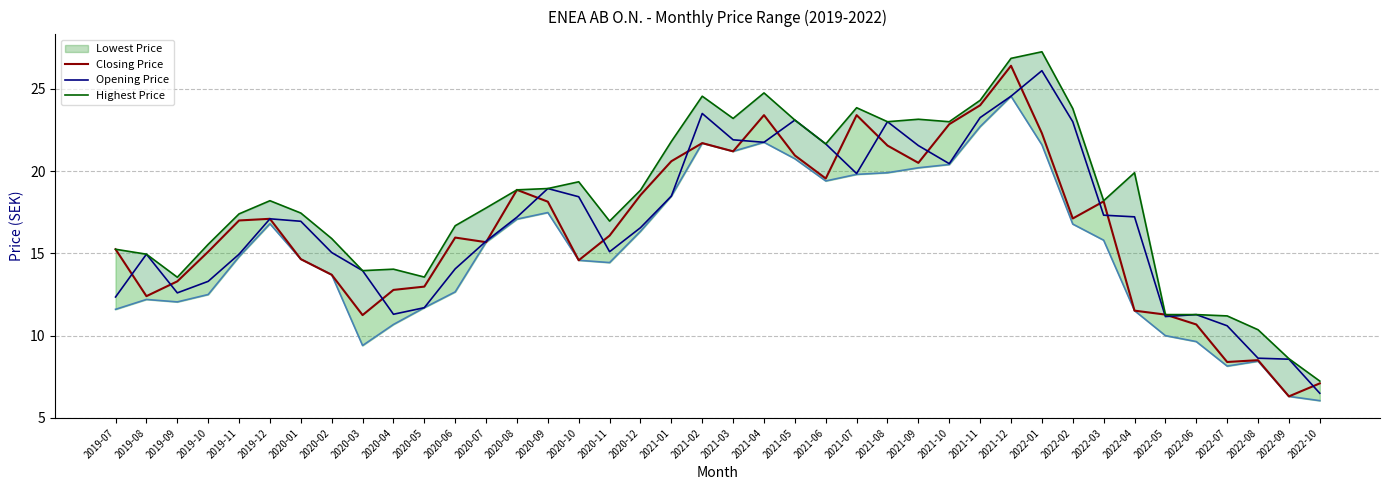

True or false: Lowest Price and Highest Price cross at least once.

False